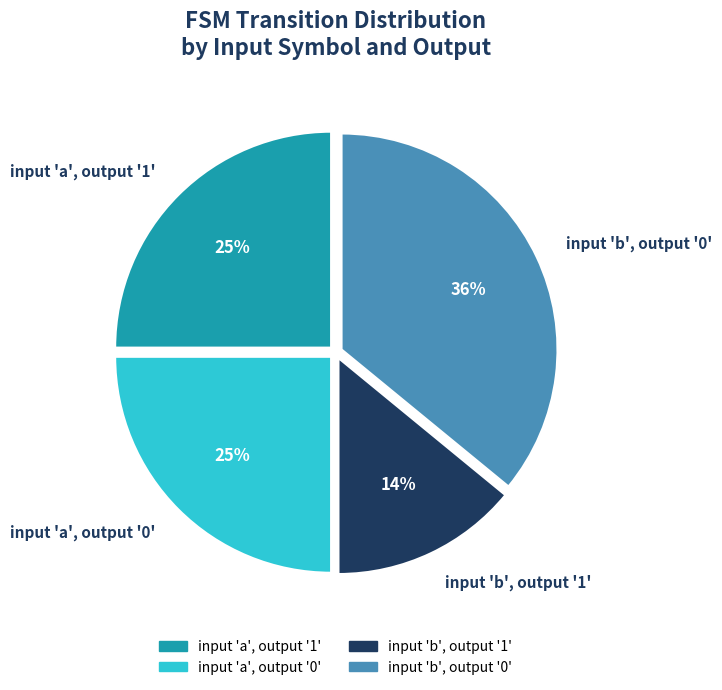

To the nearest percent, what percentage of the pie is input 'b', output '1'?

14%